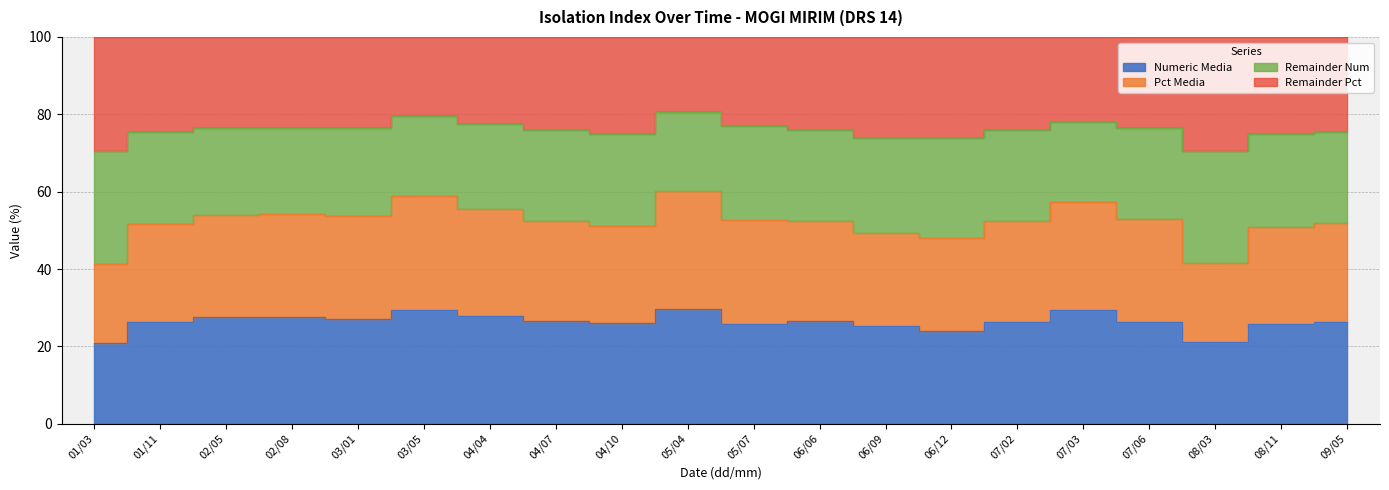

What is the minimum value shown in the chart?

20.9